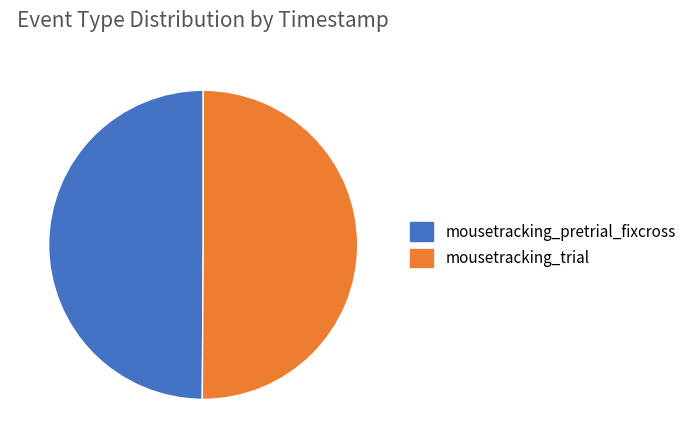

Do mousetracking_trial and mousetracking_pretrial_fixcross together represent more than half of the pie?

Yes